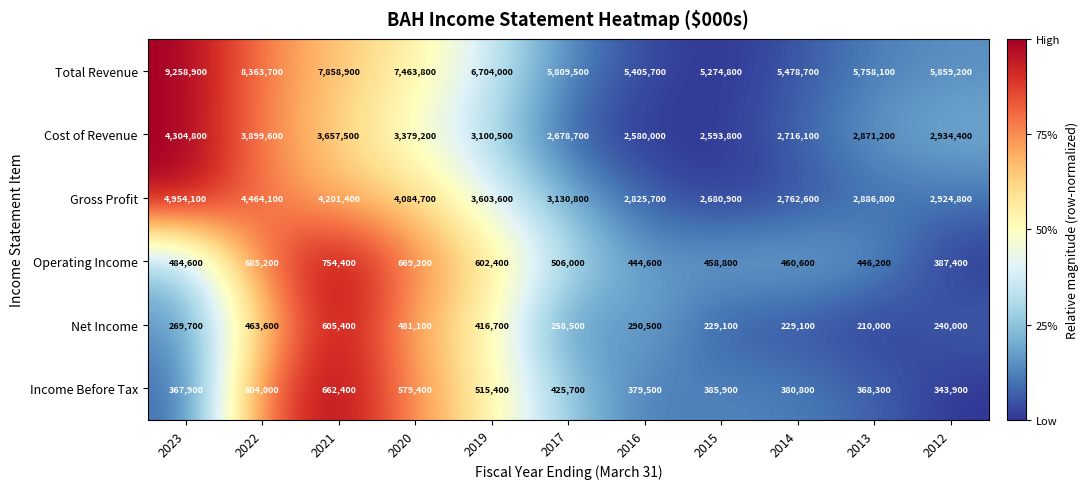

Count the number of data series in this chart.

6